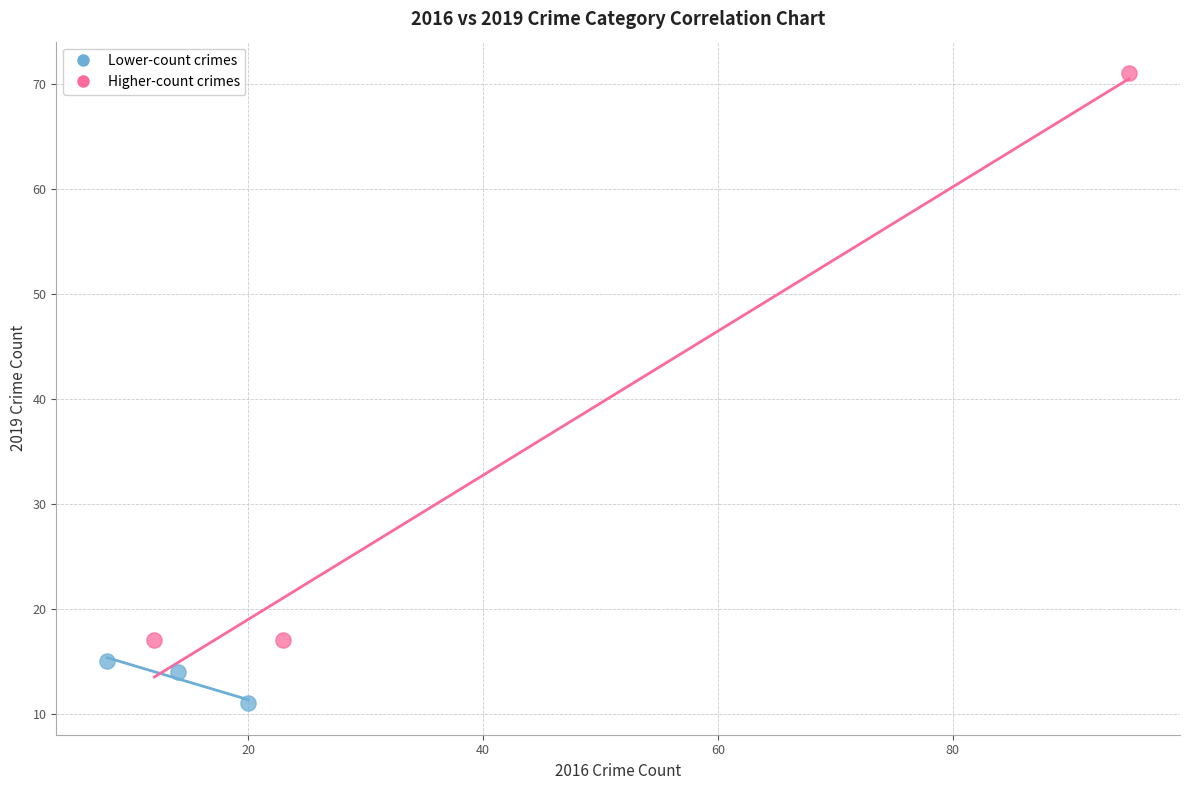

Which series has the widest spread of Y values?

Higher-count crimes